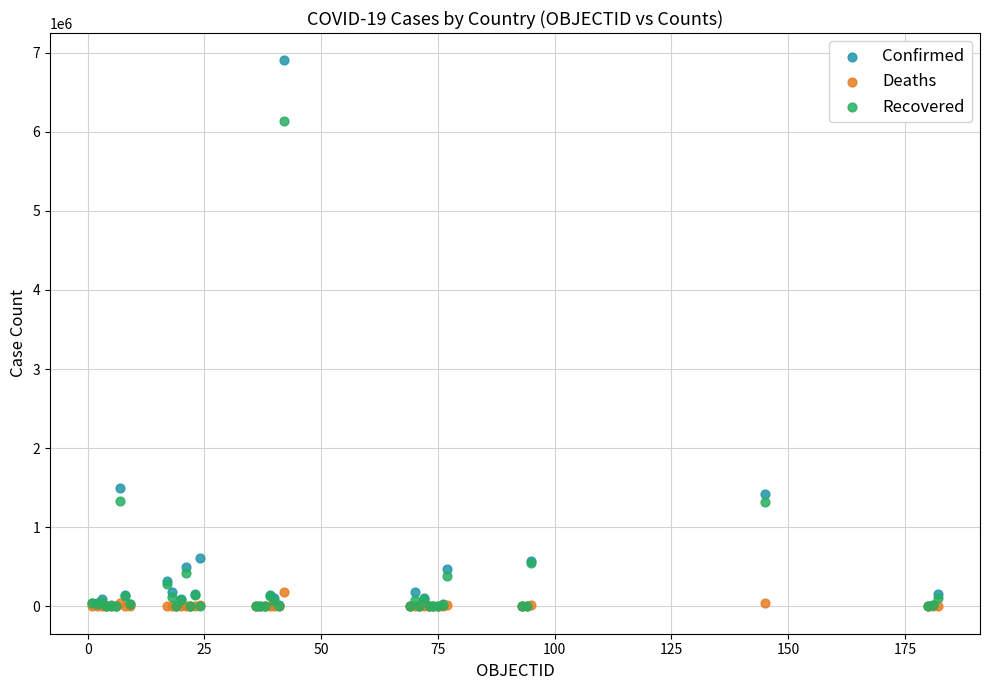

What are all the series names shown in the legend?

Confirmed, Deaths, Recovered